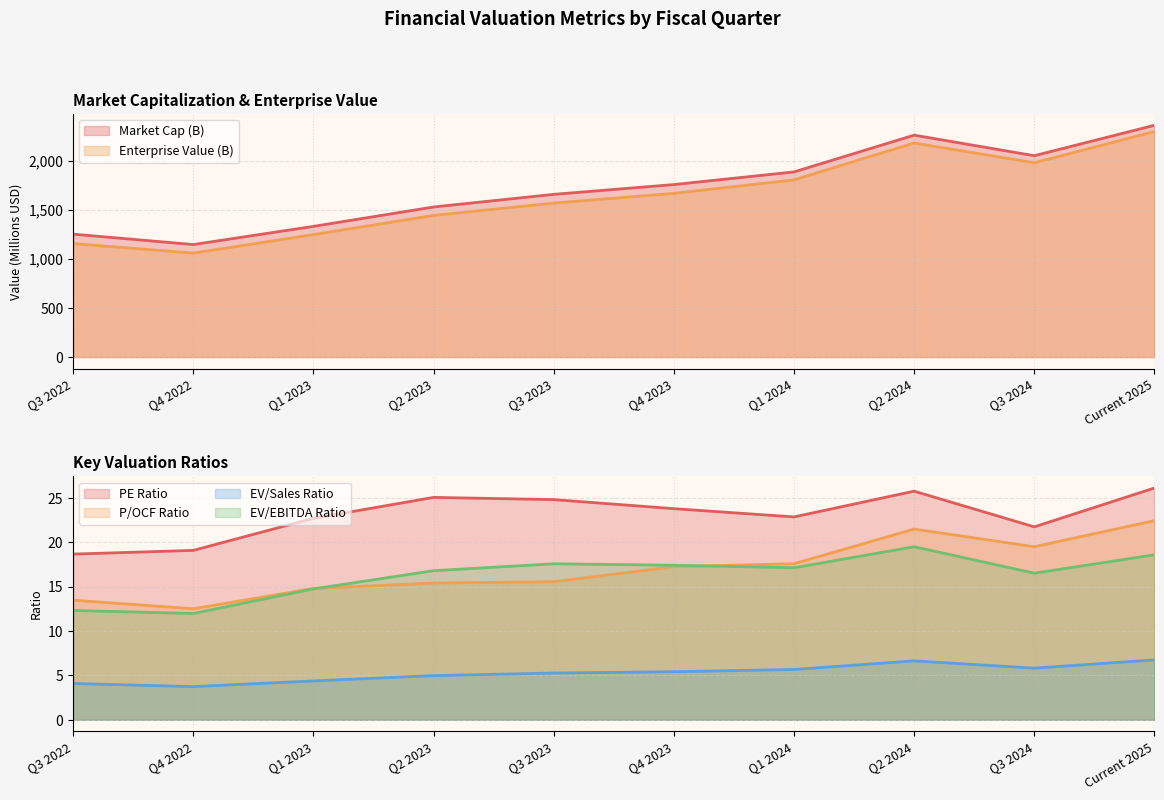

What is the label of the 1st point from the right?

Current 2025